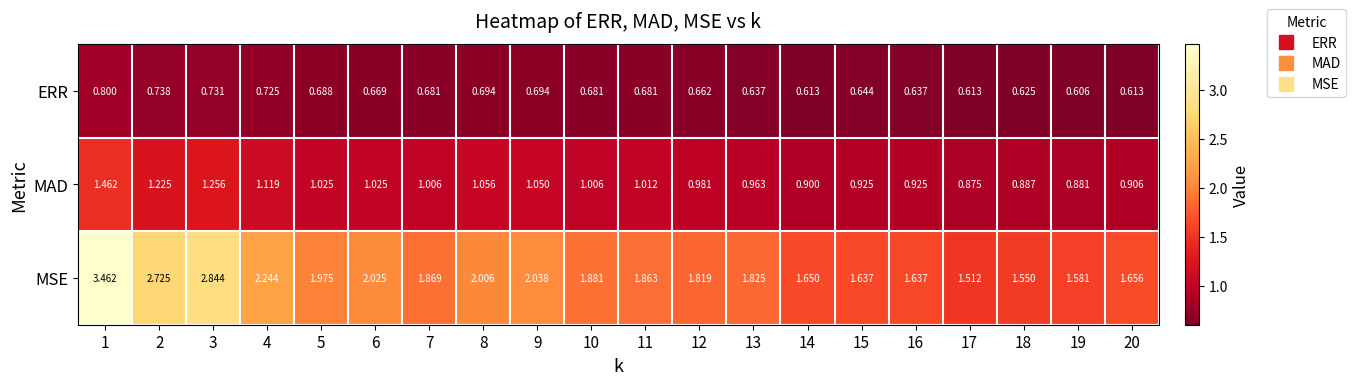

List the series in order of their peak value, highest first.

MSE, MAD, ERR